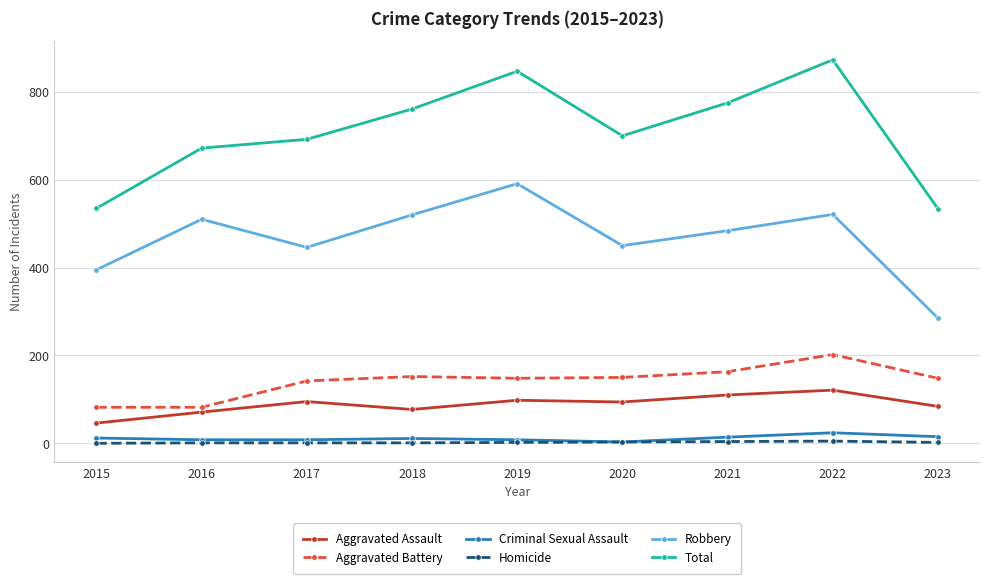

Which series changed the most between 2019 and 2023?

Total